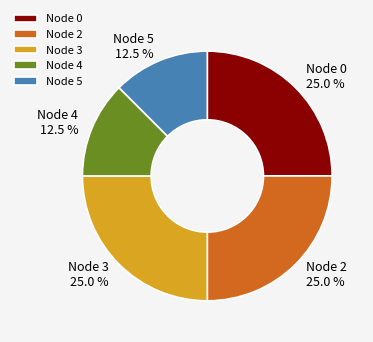

Is there a majority slice in this chart?

No